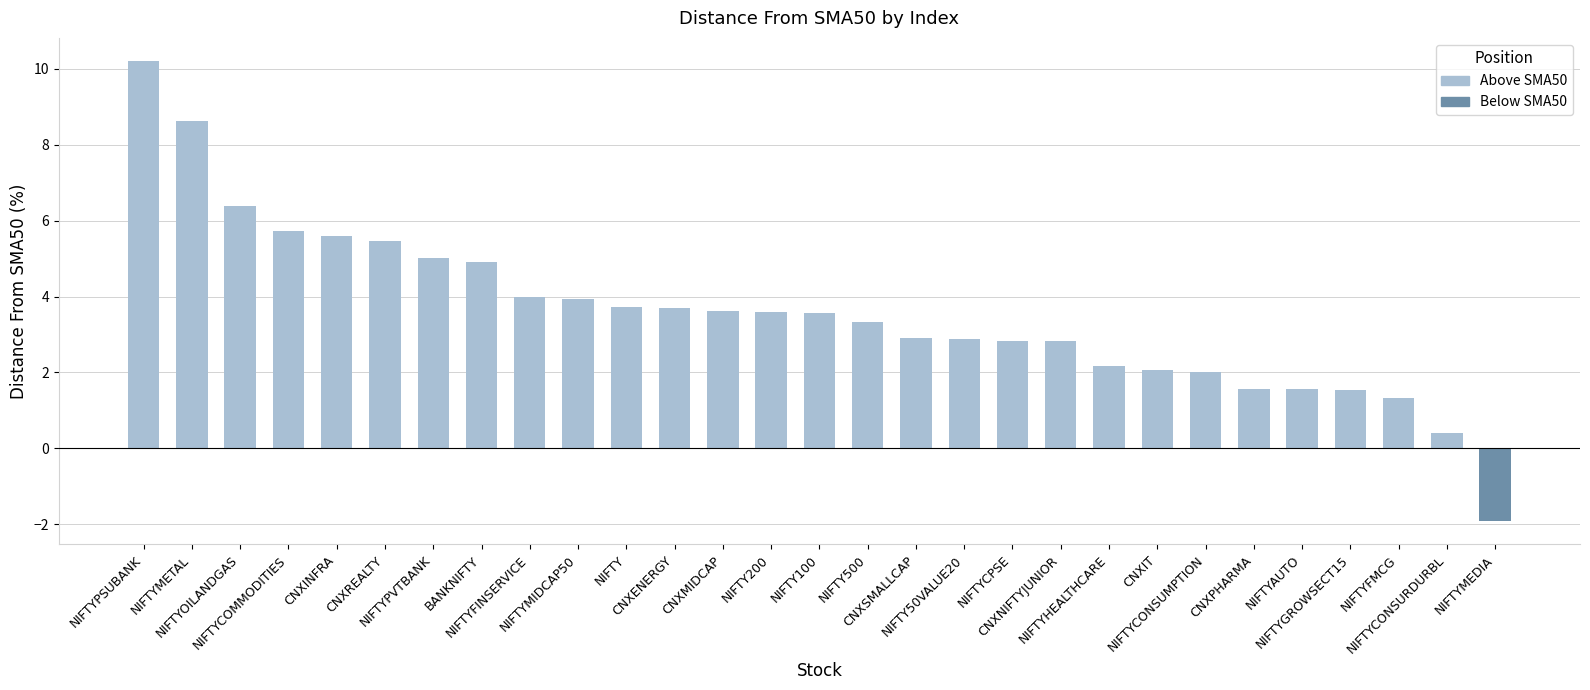

Approximately how many times larger is the value at NIFTY200 compared to NIFTYCOMMODITIES?

0.6